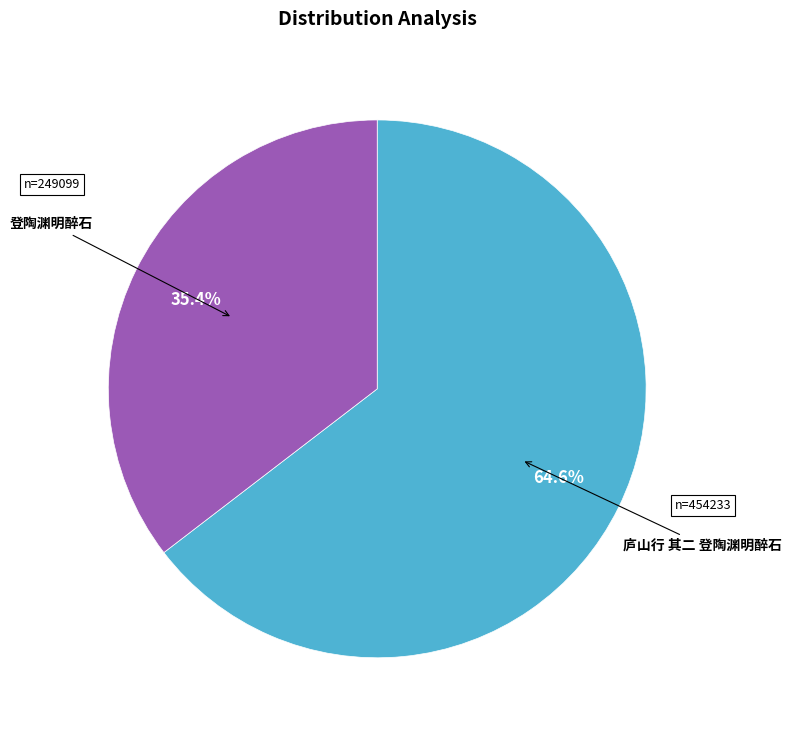

Does 庐山行 其二 登陶渊明醉石 account for over 50% of the chart?

Yes